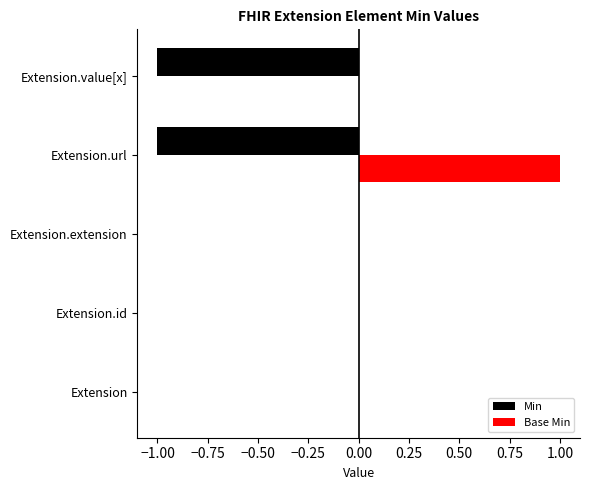

The Min series shows 0 at Extension. True or false?

True